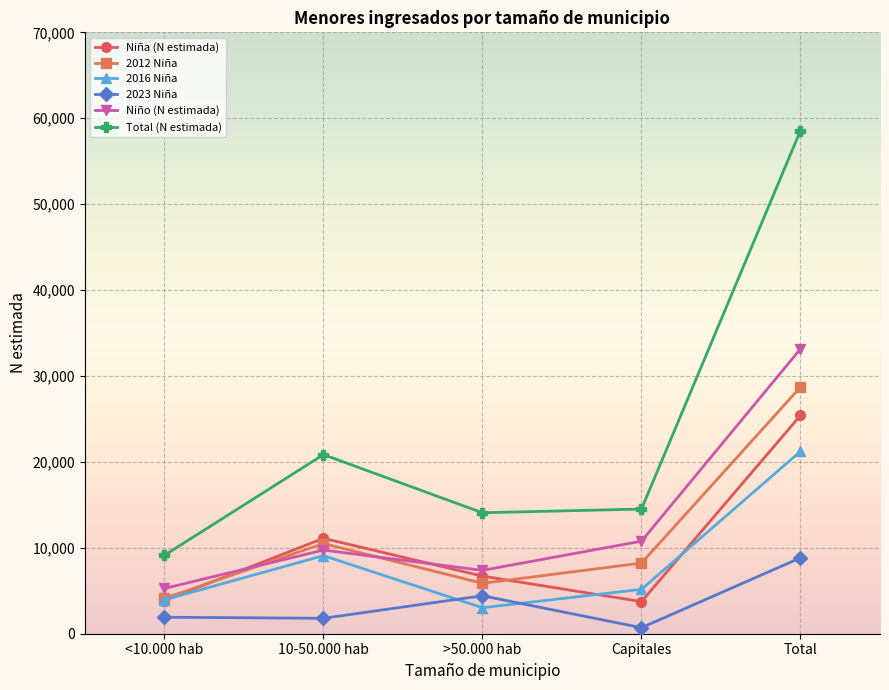

At Total, list the series in order from largest to smallest.

Total (N estimada), Niño (N estimada), 2012 Niña, Niña (N estimada), 2016 Niña, 2023 Niña